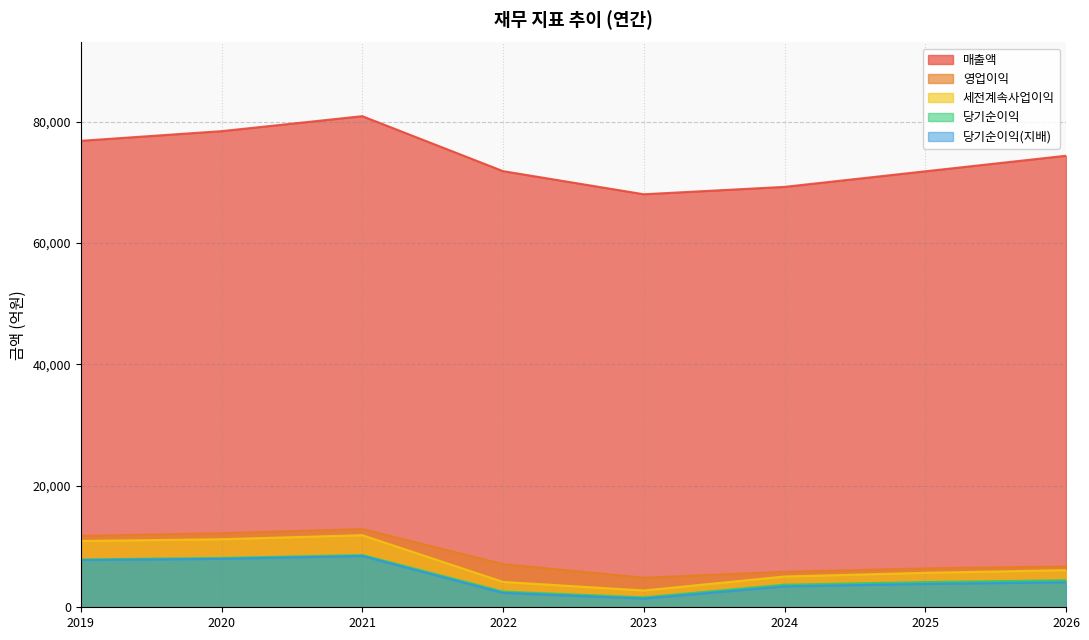

What is the lowest value of the 세전계속사업이익 series?

2764